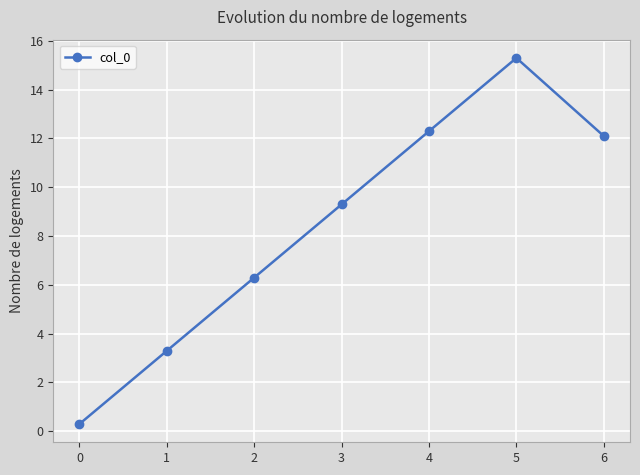

At which category does the data reach its first local peak?

5